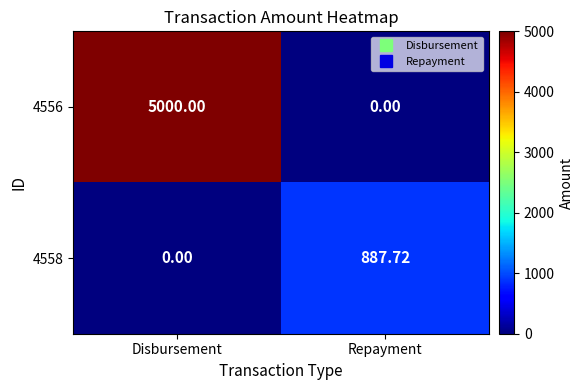

Where is 4558 nearest to the value 443?

Disbursement